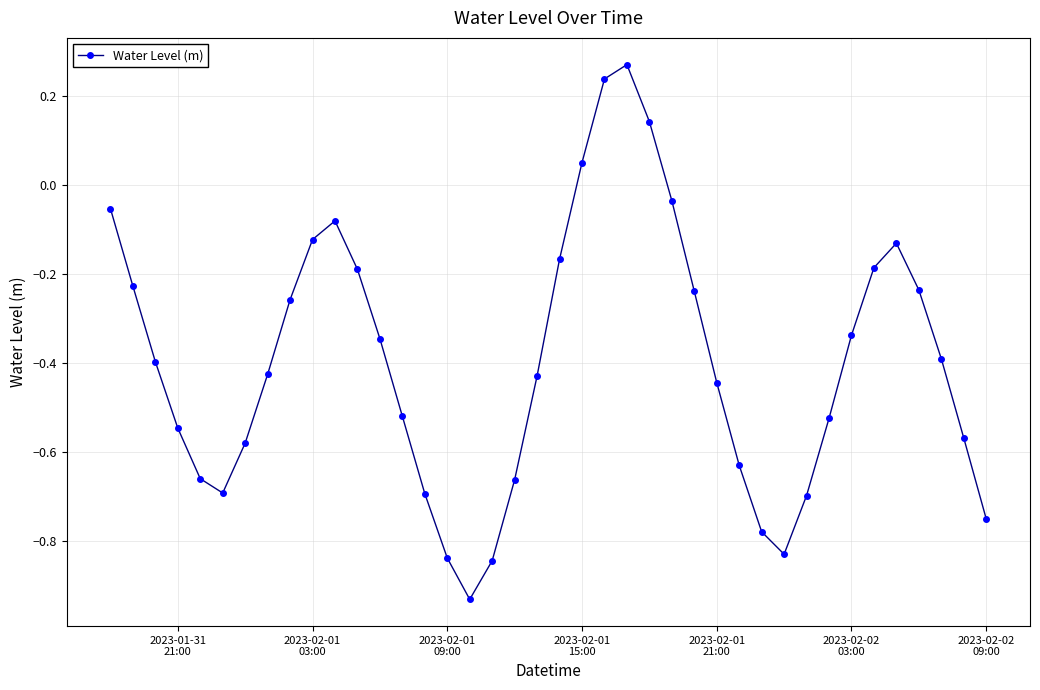

How many data points are less than 0?

36